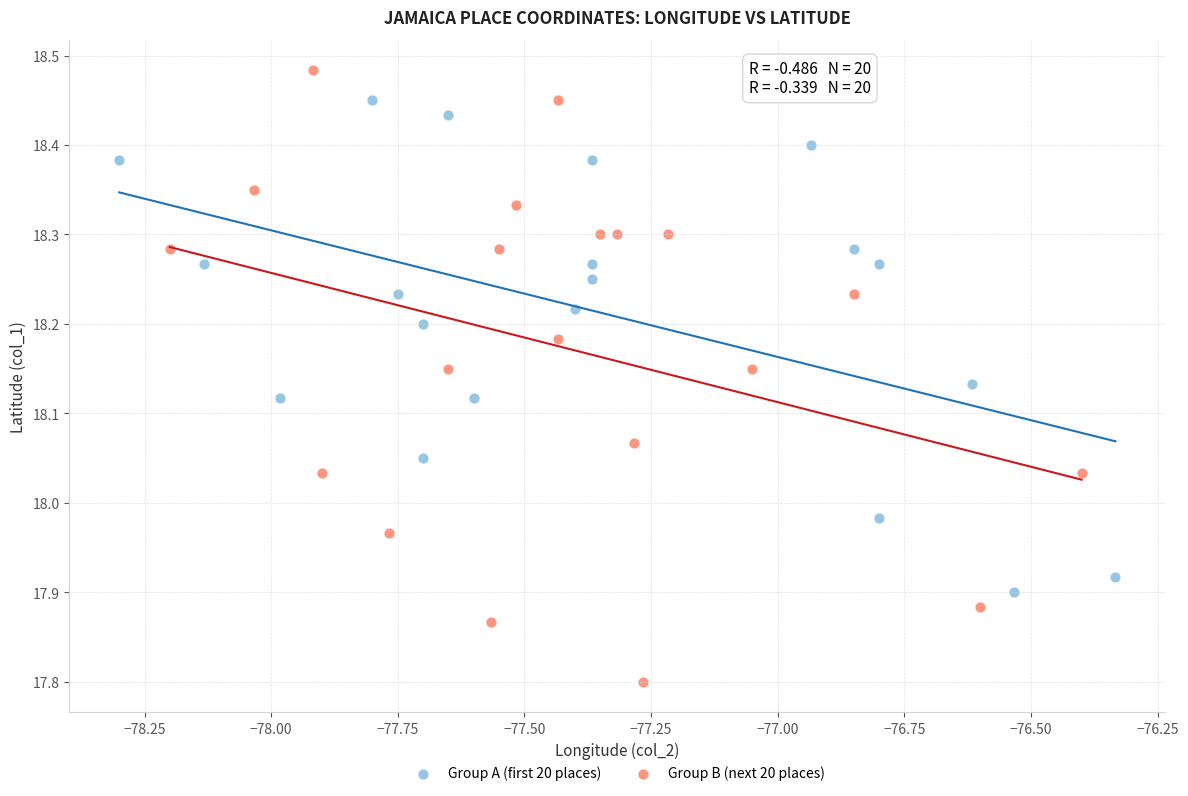

Which series reaches the maximum Y coordinate?

Group B (next 20 places)